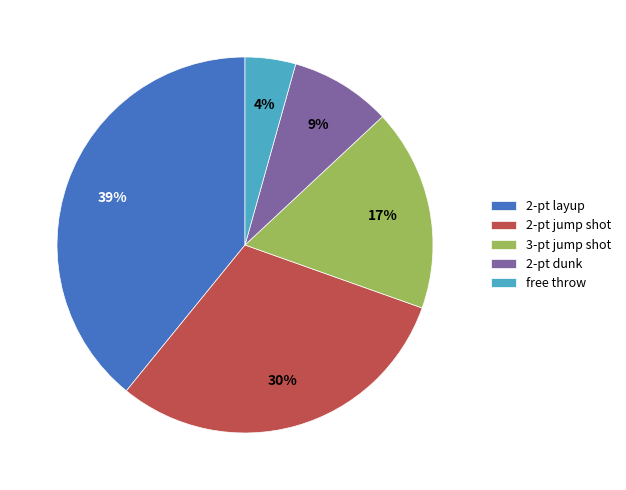

Do free throw and 2-pt dunk together represent more than half of the pie?

No